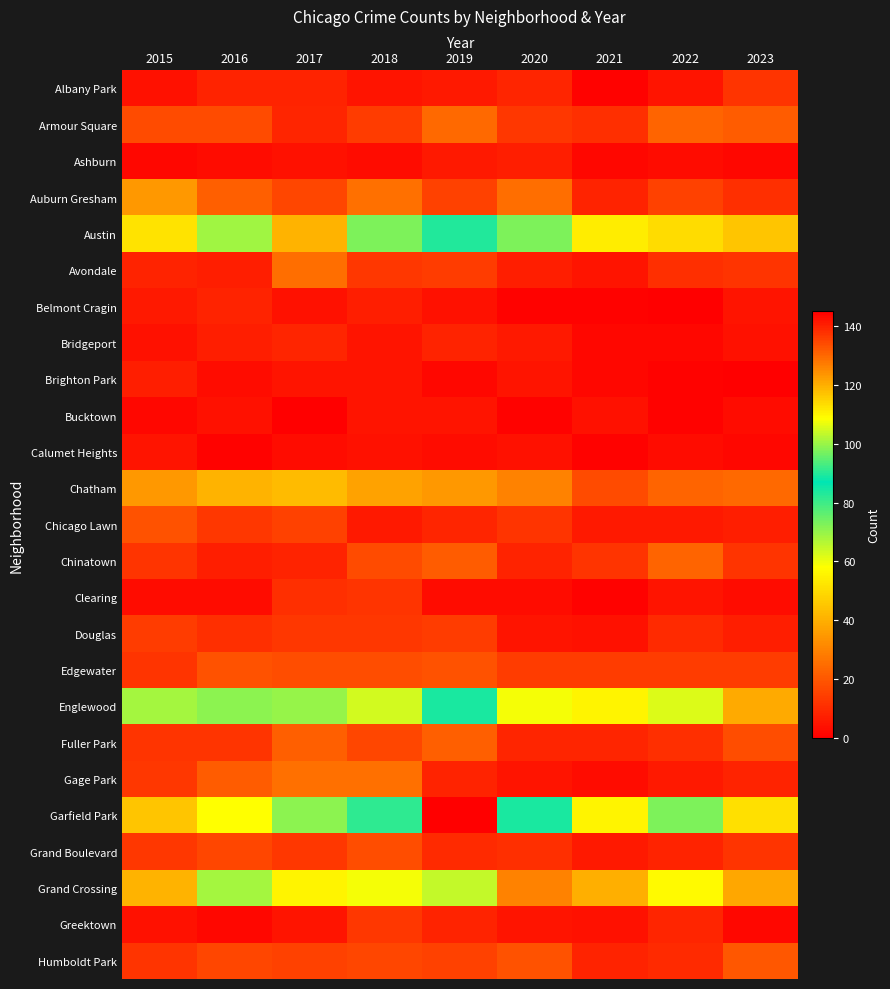

Reading right to left, what are all the values shown in this chart?

Albany Park: 2023=12	2022=5	2021=1	2020=9	2019=6	2018=5	2017=8	2016=8	2015=4
Armour Square: 2023=21	2022=23	2021=11	2020=13	2019=24	2018=14	2017=9	2016=17	2015=17
Ashburn: 2023=2	2022=3	2021=2	2020=7	2019=6	2018=3	2017=4	2016=3	2015=2
Auburn Gresham: 2023=11	2022=15	2021=8	2020=25	2019=15	2018=26	2017=16	2016=22	2015=35
Austin: 2023=45	2022=50	2021=54	2020=73	2019=90	2018=73	2017=41	2016=69	2015=52
Avondale: 2023=12	2022=11	2021=5	2020=7	2019=14	2018=13	2017=25	2016=7	2015=8
Belmont Cragin: 2023=5	2022=0	2021=1	2020=1	2019=4	2018=7	2017=4	2016=8	2015=6
Bridgeport: 2023=4	2022=2	2021=2	2020=6	2019=8	2018=5	2017=9	2016=7	2015=4
Brighton Park: 2023=0	2022=1	2021=2	2020=5	2019=2	2018=5	2017=5	2016=3	2015=7
Bucktown: 2023=3	2022=1	2021=4	2020=1	2019=5	2018=5	2017=0	2016=4	2015=2
Calumet Heights: 2023=2	2022=3	2021=1	2020=4	2019=3	2018=4	2017=3	2016=1	2015=5
Chatham: 2023=24	2022=23	2021=17	2020=30	2019=35	2018=37	2017=43	2016=41	2015=35
Chicago Lawn: 2023=7	2022=6	2021=6	2020=12	2019=9	2018=6	2017=15	2016=13	2015=19
Chinatown: 2023=12	2022=23	2021=12	2020=8	2019=21	2018=17	2017=8	2016=7	2015=12
Clearing: 2023=3	2022=5	2021=1	2020=3	2019=3	2018=12	2017=11	2016=3	2015=3
Douglas: 2023=7	2022=10	2021=4	2020=5	2019=14	2018=13	2017=13	2016=11	2015=14
Edgewater: 2023=14	2022=14	2021=14	2020=14	2019=19	2018=18	2017=18	2016=19	2015=12
Englewood: 2023=39	2022=62	2021=56	2020=59	2019=84	2018=63	2017=70	2016=99	2015=68
Fuller Park: 2023=18	2022=11	2021=9	2020=9	2019=22	2018=16	2017=22	2016=12	2015=12
Gage Park: 2023=8	2022=6	2021=3	2020=5	2019=8	2018=26	2017=26	2016=21	2015=13
Garfield Park: 2023=51	2022=73	2021=56	2020=84	2019=145	2018=91	2017=71	2016=58	2015=45
Grand Boulevard: 2023=12	2022=8	2021=6	2020=11	2019=10	2018=18	2017=13	2016=16	2015=13
Grand Crossing: 2023=38	2022=57	2021=40	2020=30	2019=65	2018=59	2017=56	2016=68	2015=41
Greektown: 2023=2	2022=9	2021=4	2020=5	2019=8	2018=13	2017=5	2016=2	2015=4
Humboldt Park: 2023=20	2022=10	2021=8	2020=19	2019=15	2018=16	2017=15	2016=16	2015=12